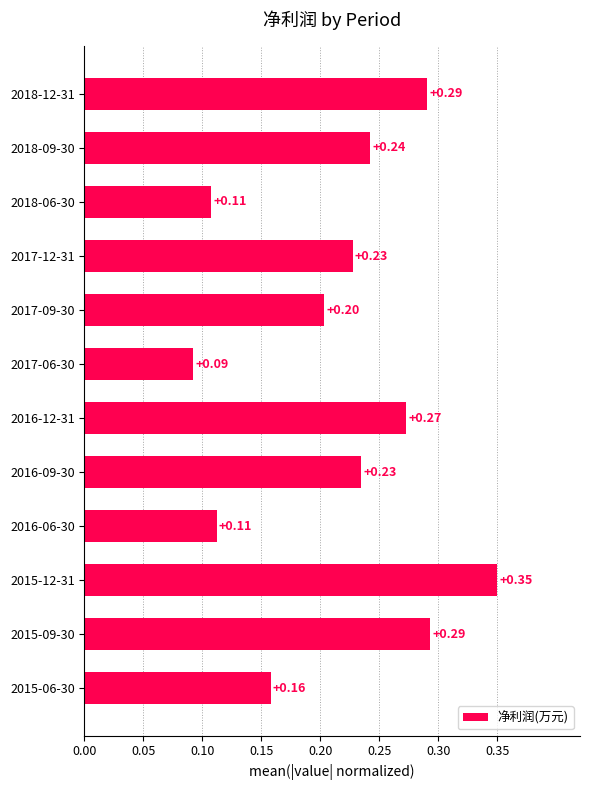

Between 2016-06-30 and 2018-12-31, which is larger?

2018-12-31